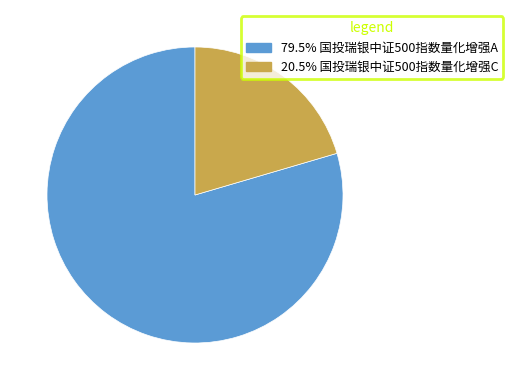

Is there a majority slice in this chart?

Yes